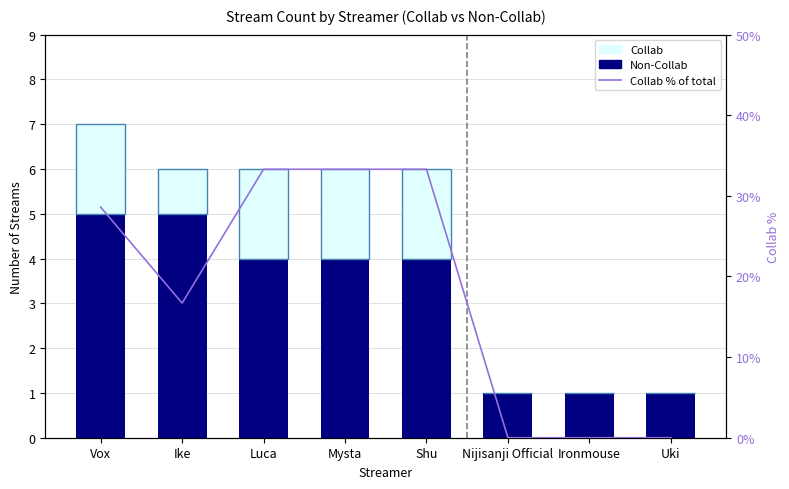

Rank the series at Mysta from highest to lowest value.

Transavia as % of total, AF-KLM network airlines, Transavia